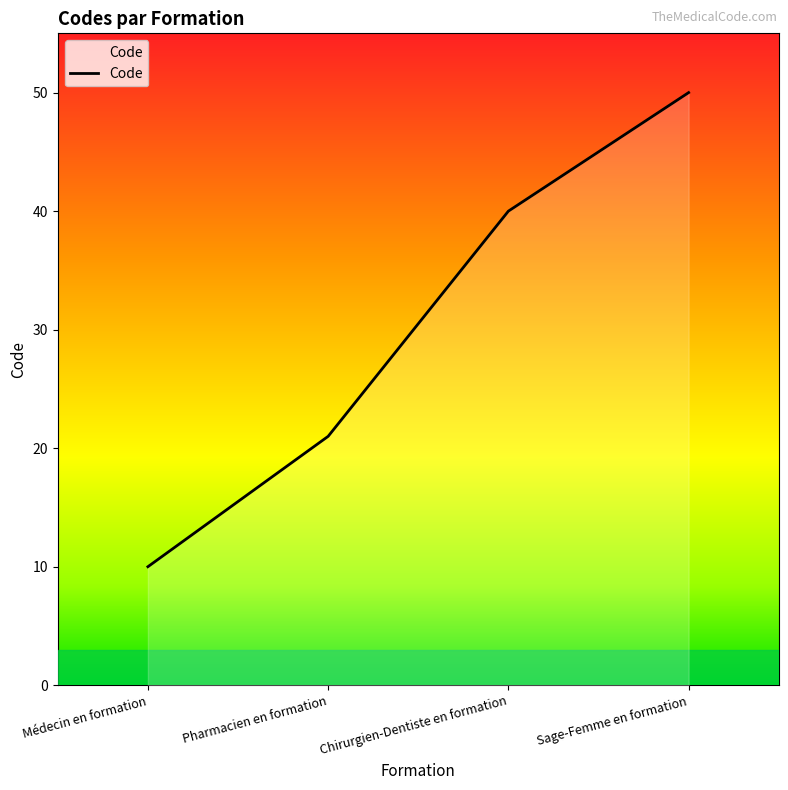

The chart shows a value of 77 at Sage-Femme en formation. True or false?

False